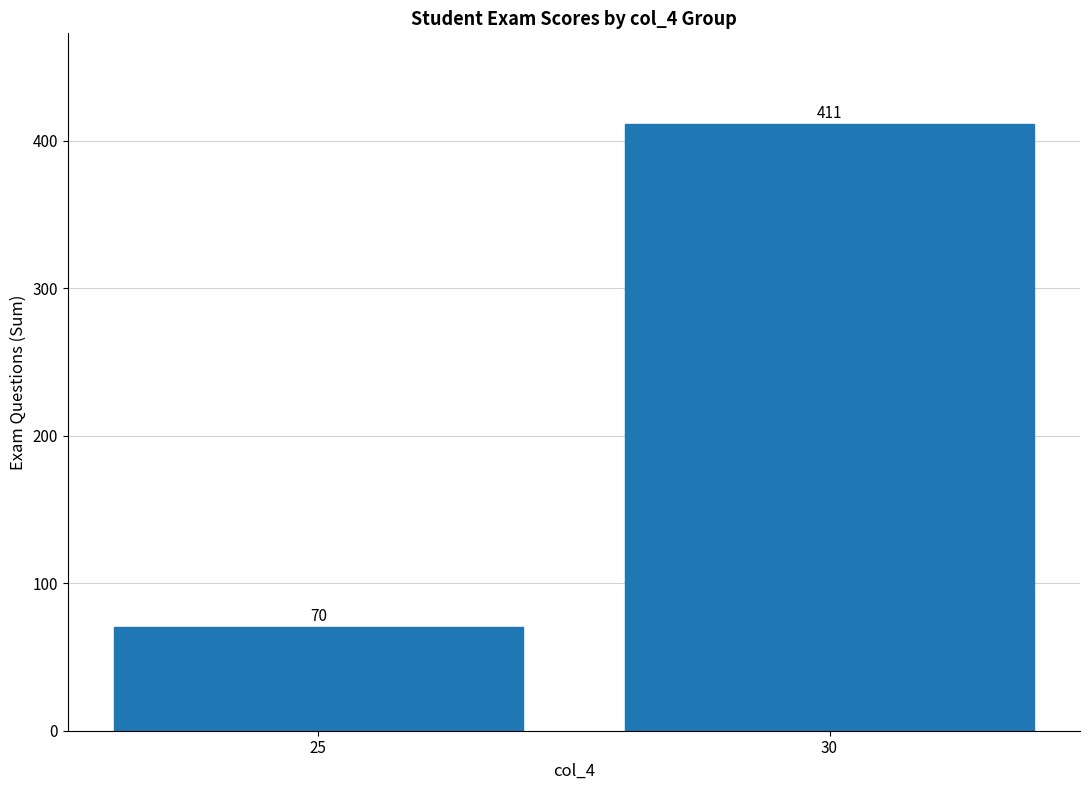

Count the number of categories in the chart.

2